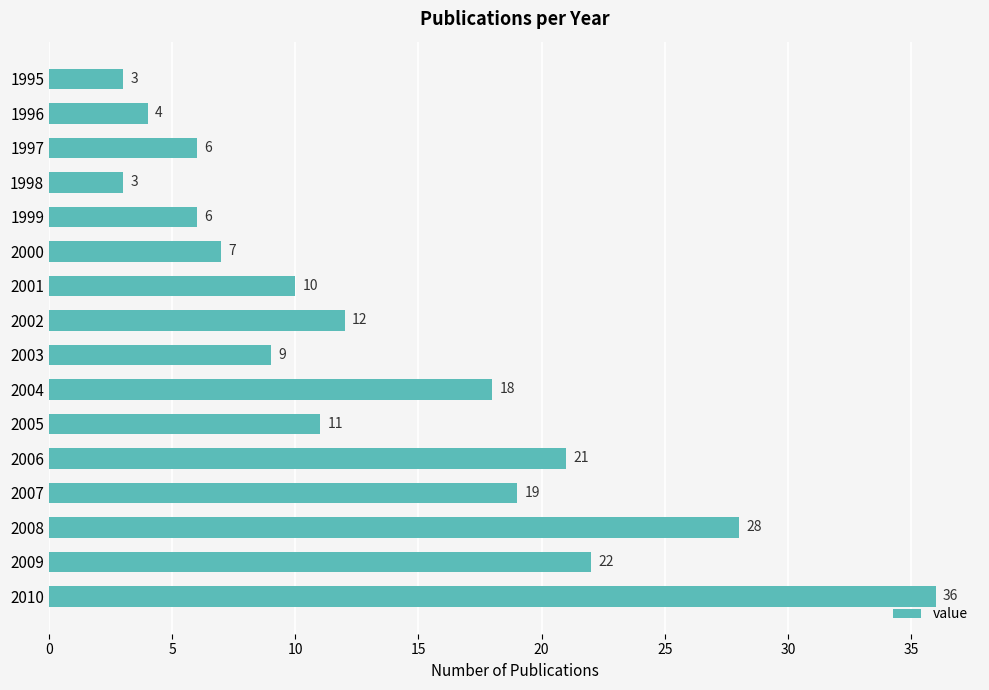

What is the sum of all values?

215